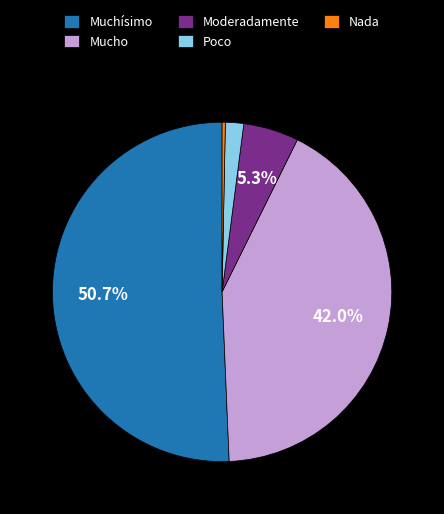

Rank the categories by value from lowest to highest.

Nada, Poco, Moderadamente, Mucho, Muchísimo